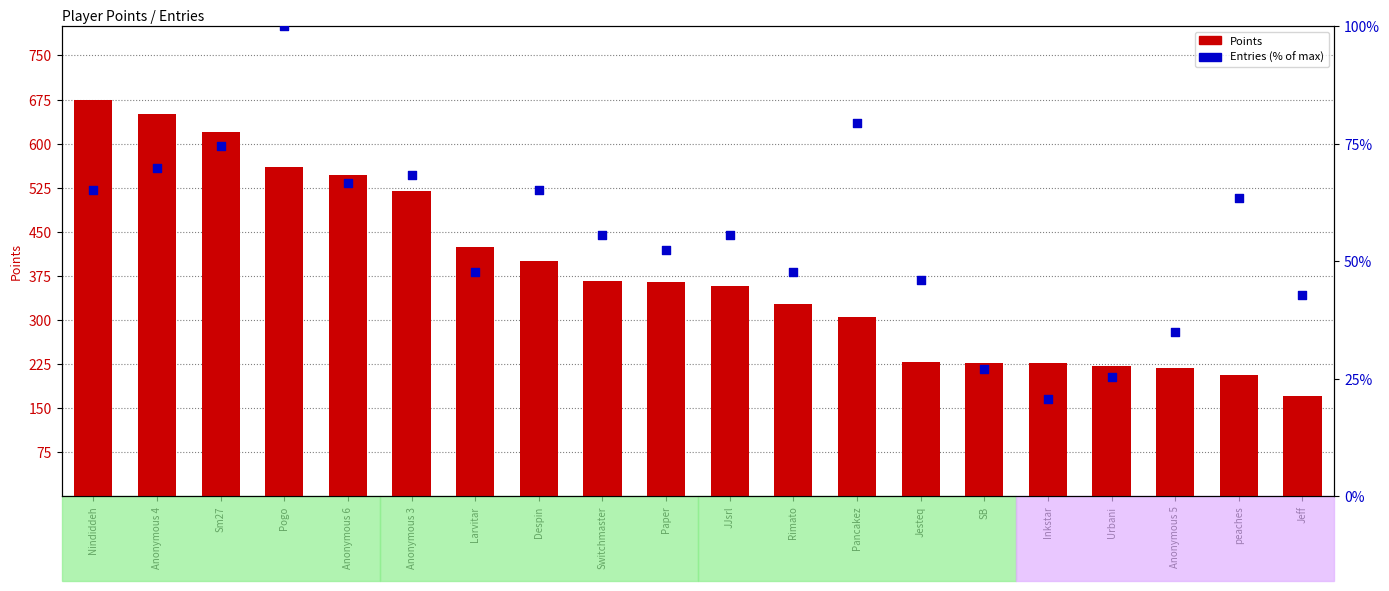

At which category is the sum across all series the highest?

Nindiddeh